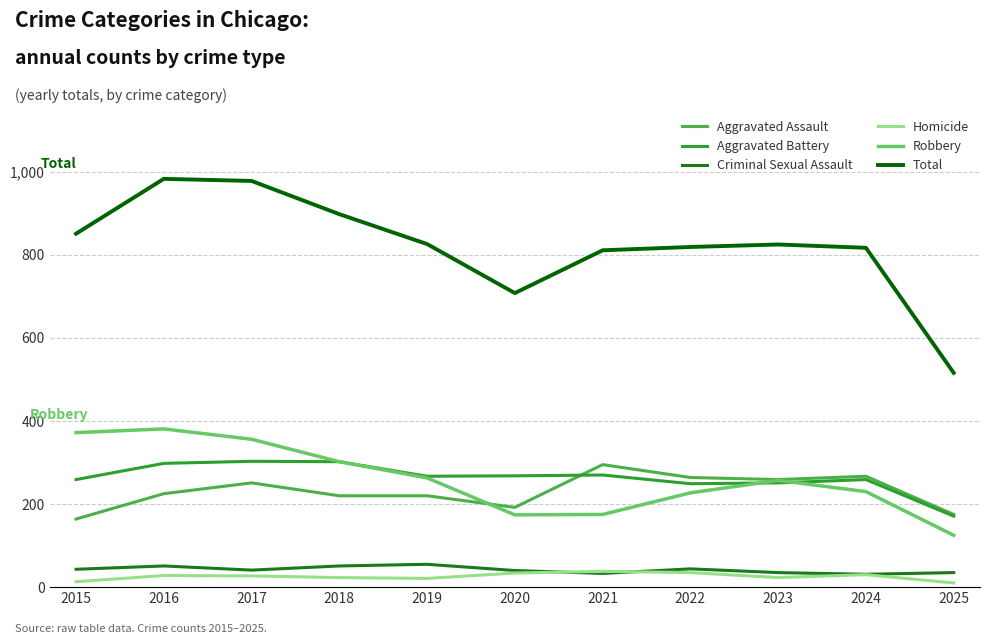

What value does the Homicide series have at 2019?

21